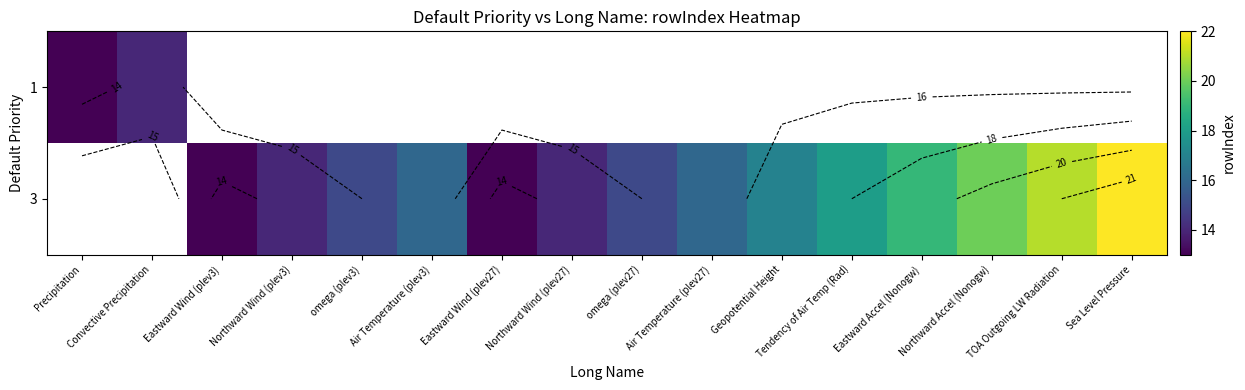

Where is 1 nearest to the value 13?

Precipitation